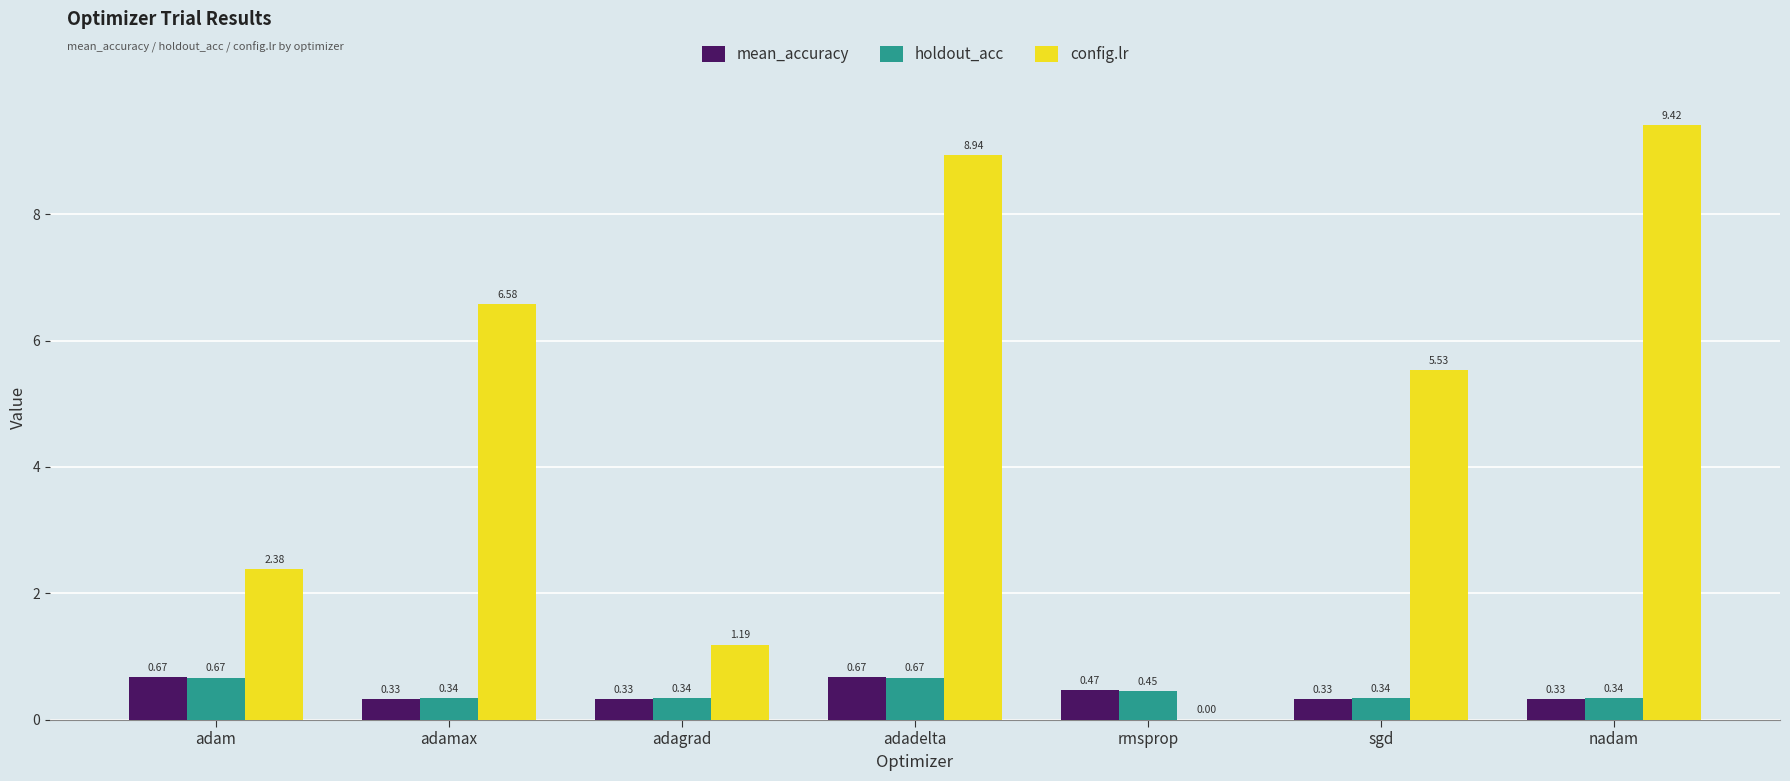

What is the sum of all config.lr values?

34.0